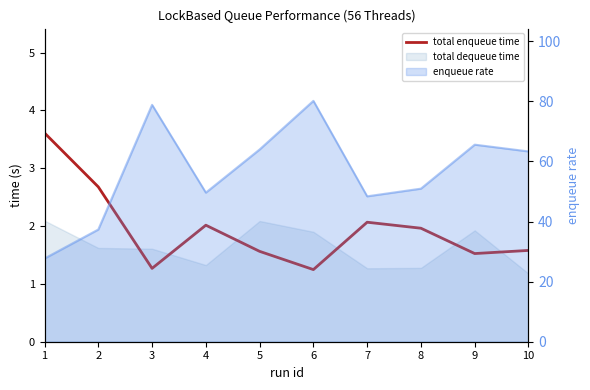

The value at 6 is 1.2. True or false?

True